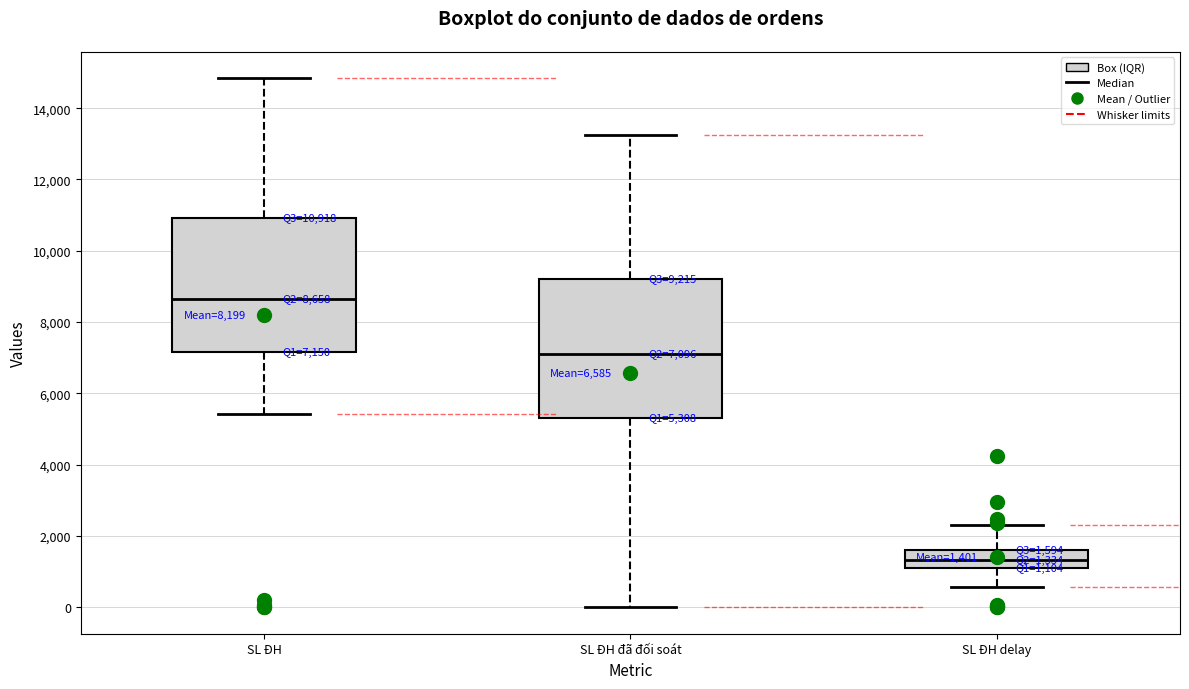

Which box has the highest median line?

SL ĐH